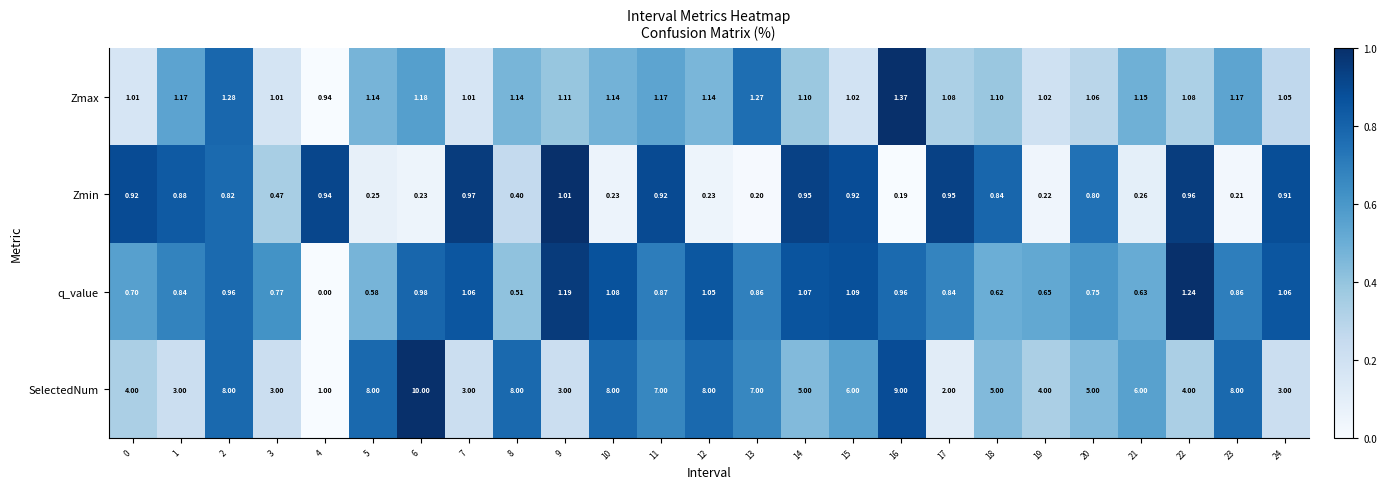

Which series has the largest range (max minus min)?

SelectedNum